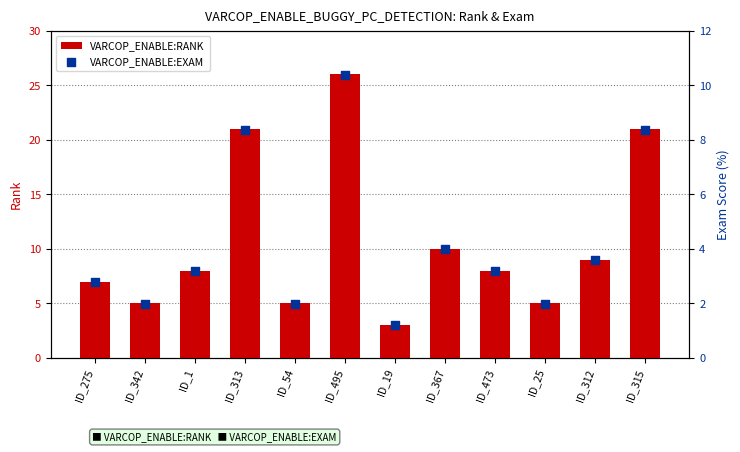

What are all the series names shown in the legend?

VARCOP_ENABLE:RANK, VARCOP_ENABLE:EXAM